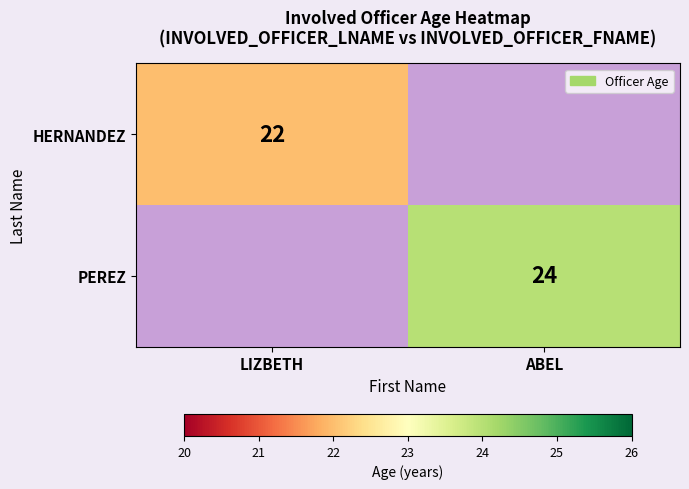

The value of PEREZ at ABEL is 10. True or false?

False